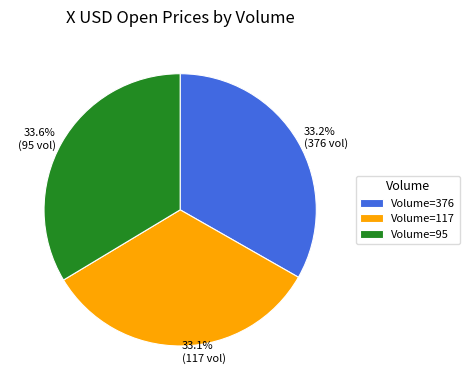

Does any single category account for the majority?

No